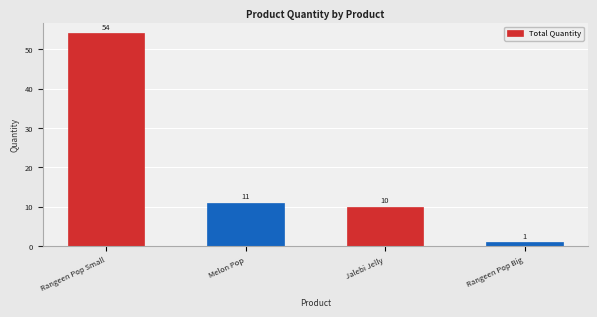

True or false: the data shows 11 at Melon Pop.

True